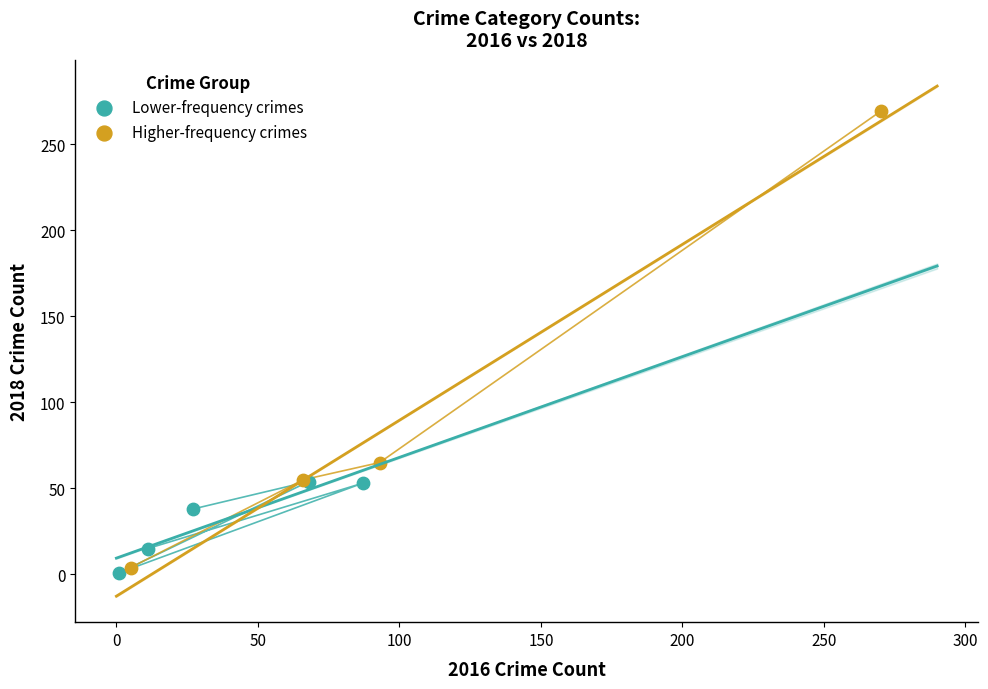

Which series has the widest spread of Y values?

Higher-frequency crimes